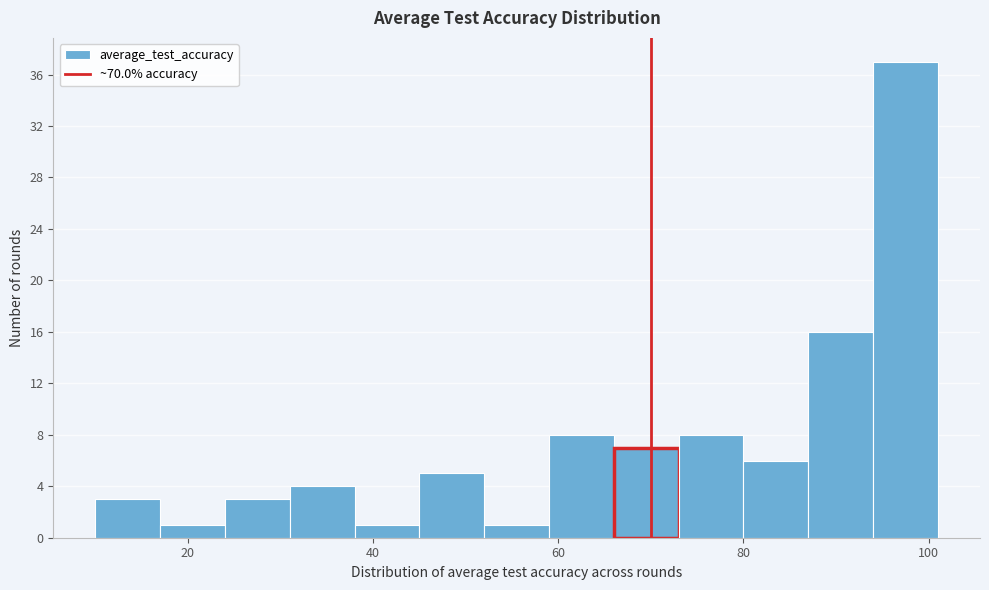

Read against the x-axis, roughly where is the centre of the tallest bar?

98